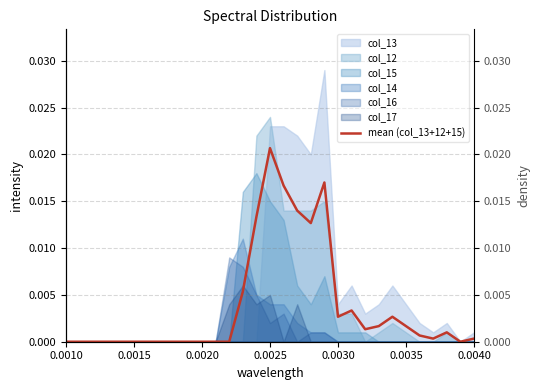

The value at 24 is 0.0. True or false?

False